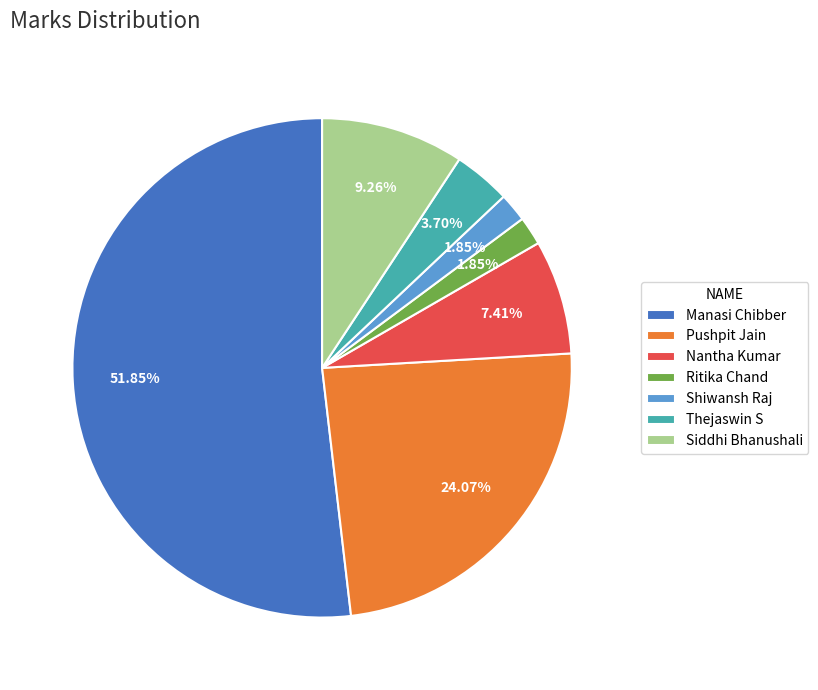

The Nantha Kumar slice represents 7% of the pie. True or false?

True